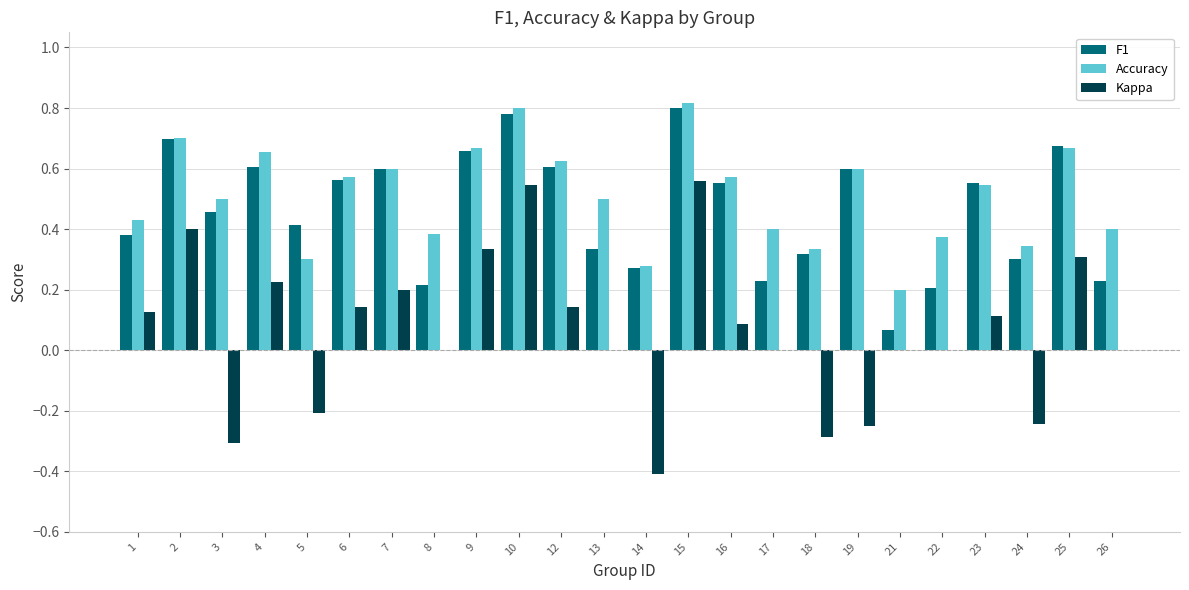

The Accuracy series shows 1.0 at 7. True or false?

False